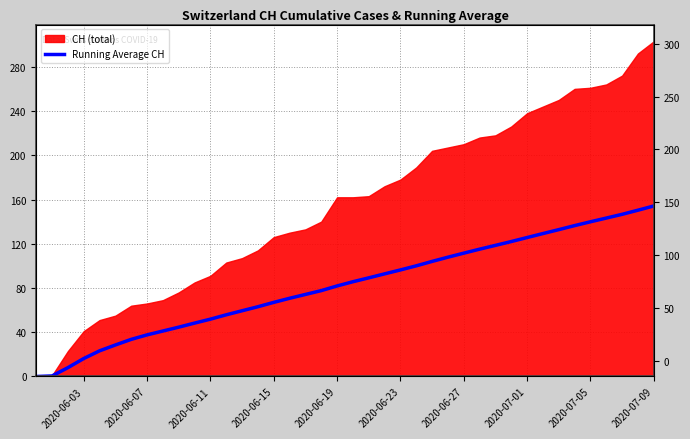

Does the chart have visible grid lines?

Yes